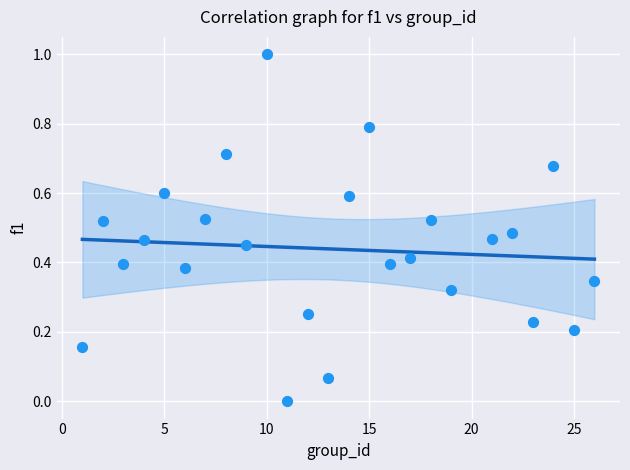

What is the range of X values (max minus min)?

25.0